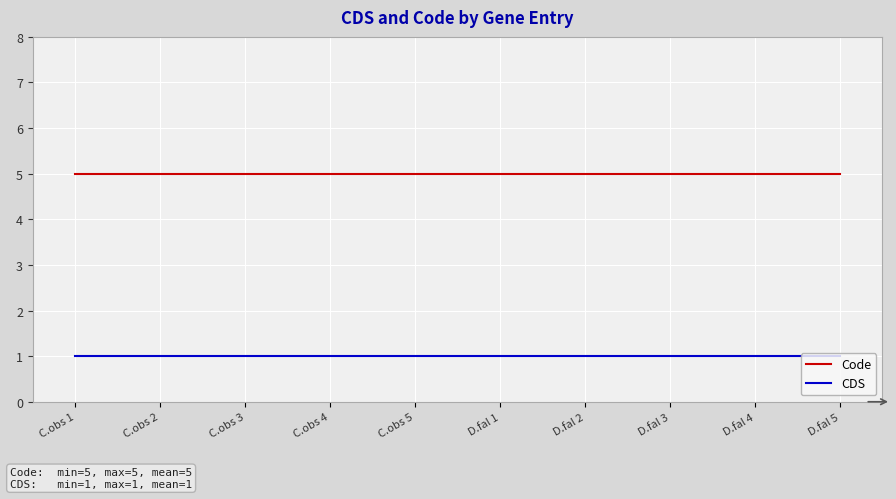

List the series in order of their peak value, highest first.

Code, CDS